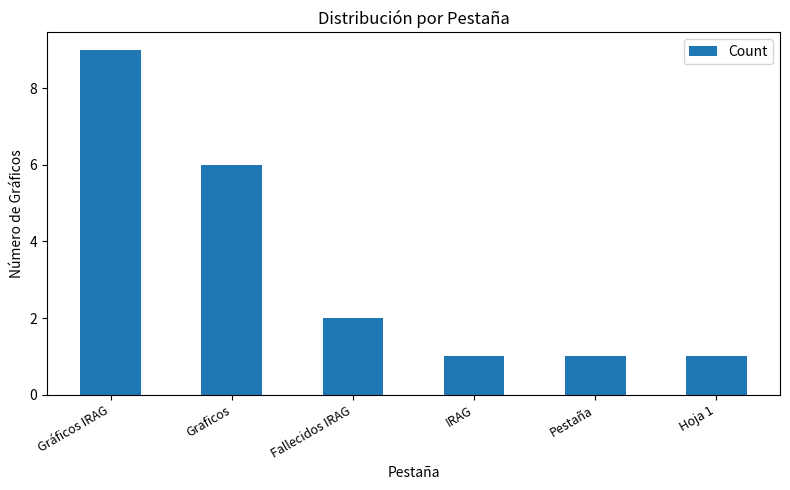

True or false: the data shows 2 at Pestaña.

False